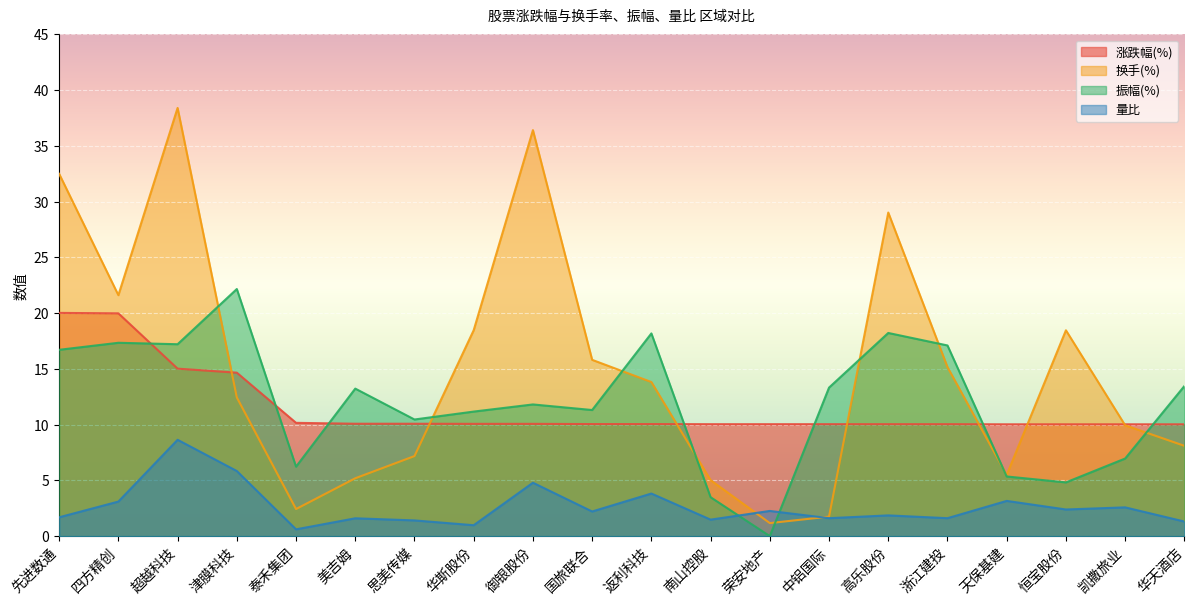

How many lines are shown in the chart?

4